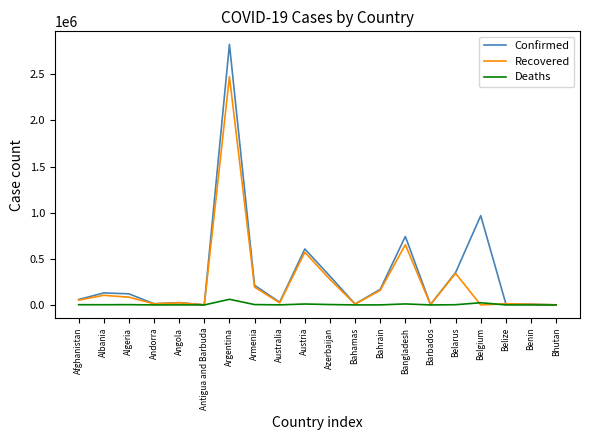

Is it true that Confirmed equals 120562 at Algeria?

True